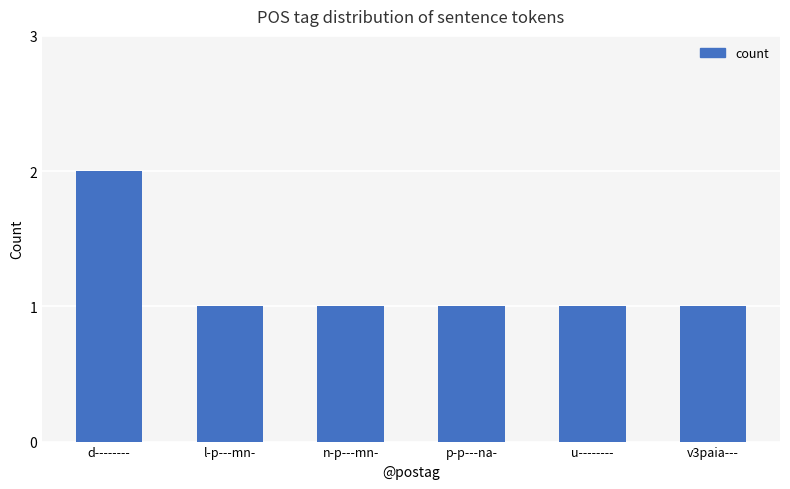

What is the value of the 5th bar from the left?

1